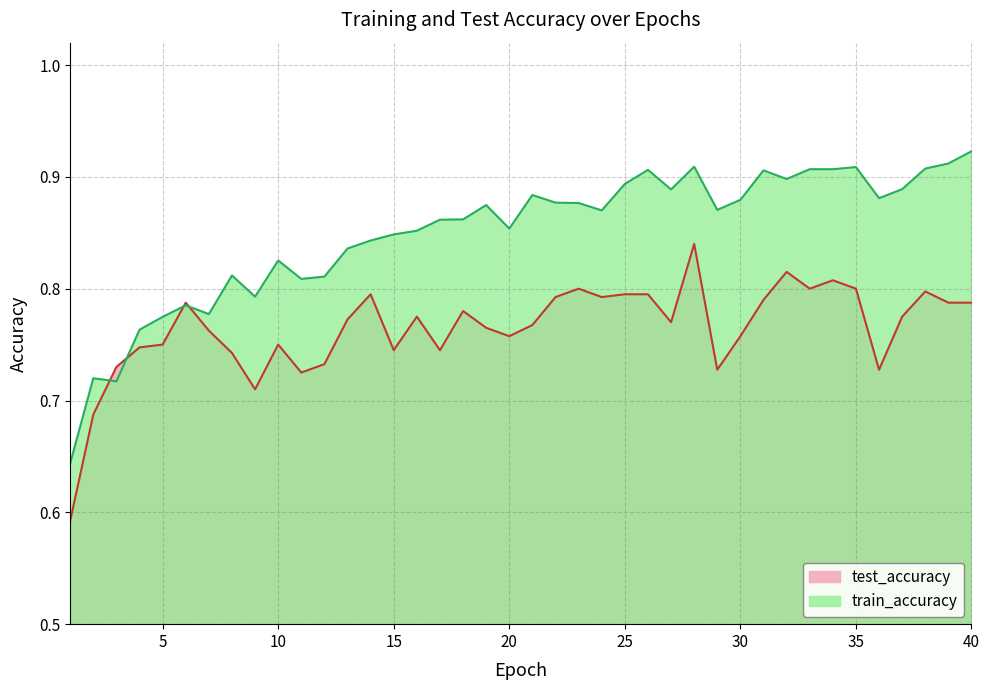

What is the difference between the second highest and minimum values in the train_accuracy series?

0.3